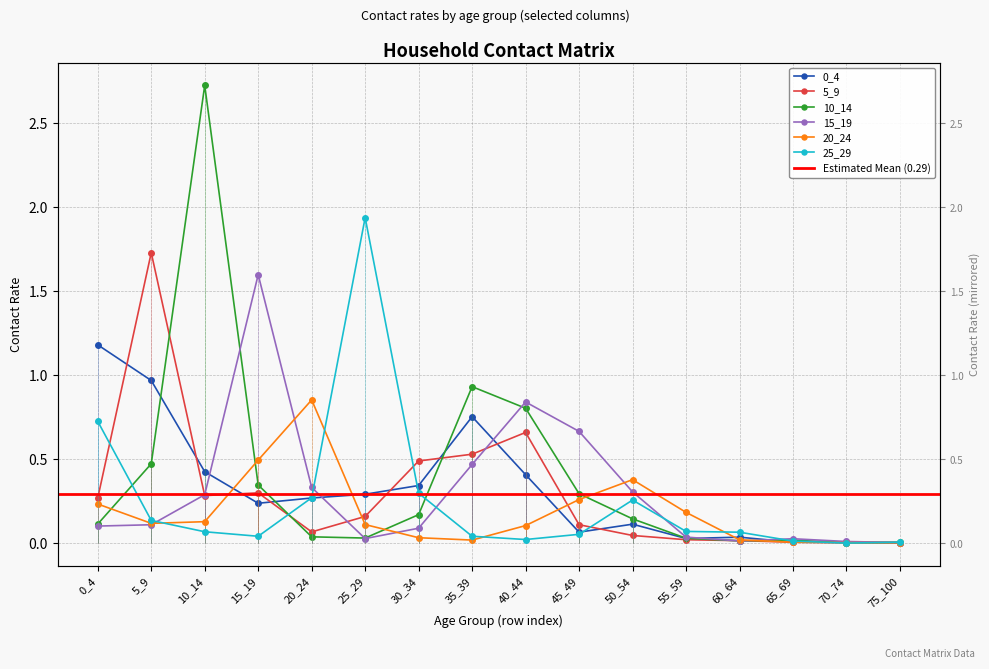

Which category has the highest value in the 10_14 series?

10_14